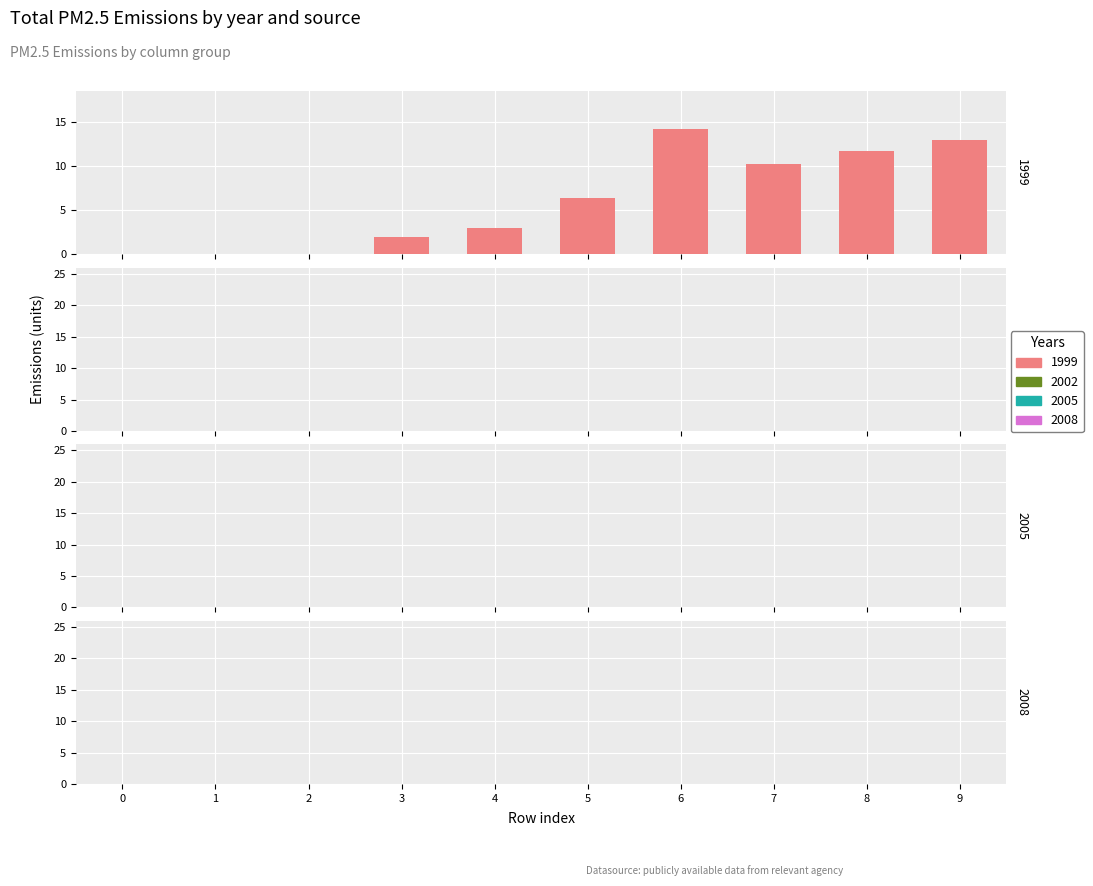

What is the maximum value shown in the chart?

14.3